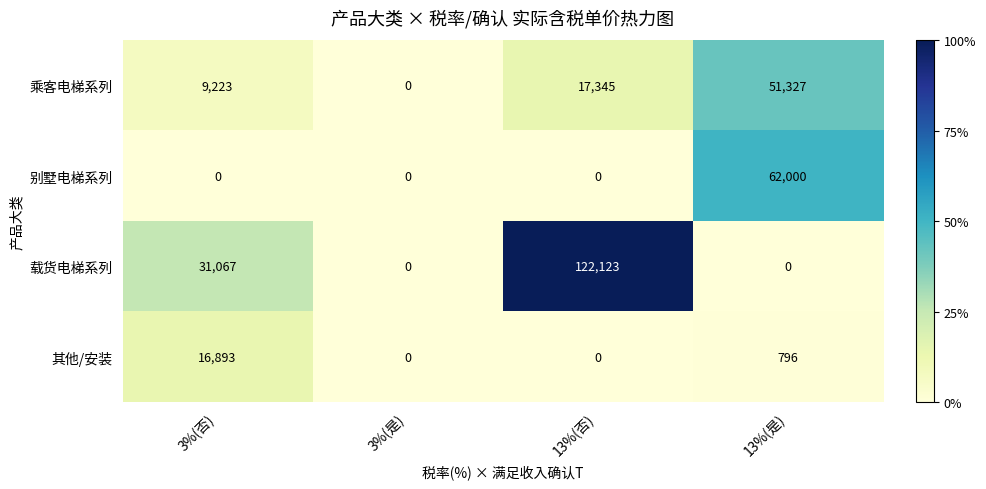

What is the average value of the 其他/安装 series?

4422